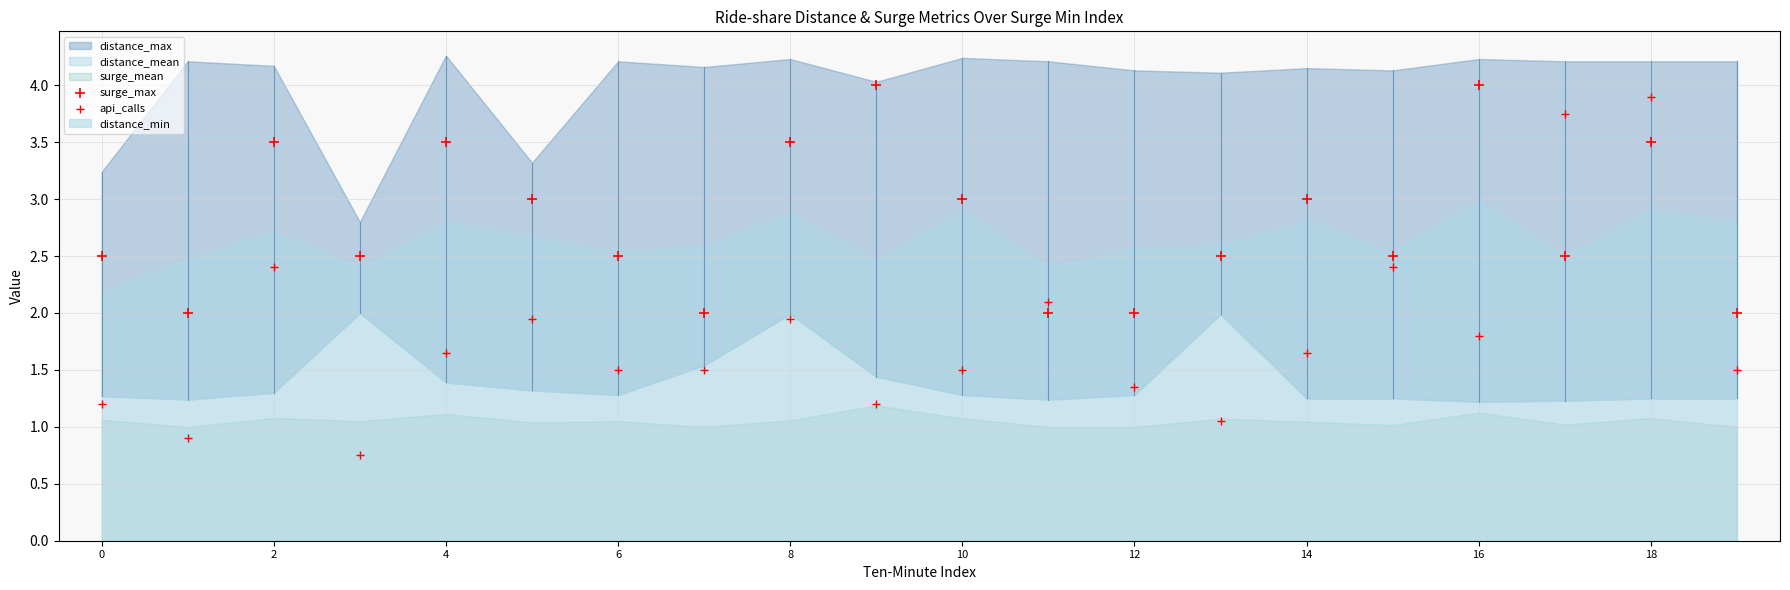

Count the number of points in this scatter plot.

40